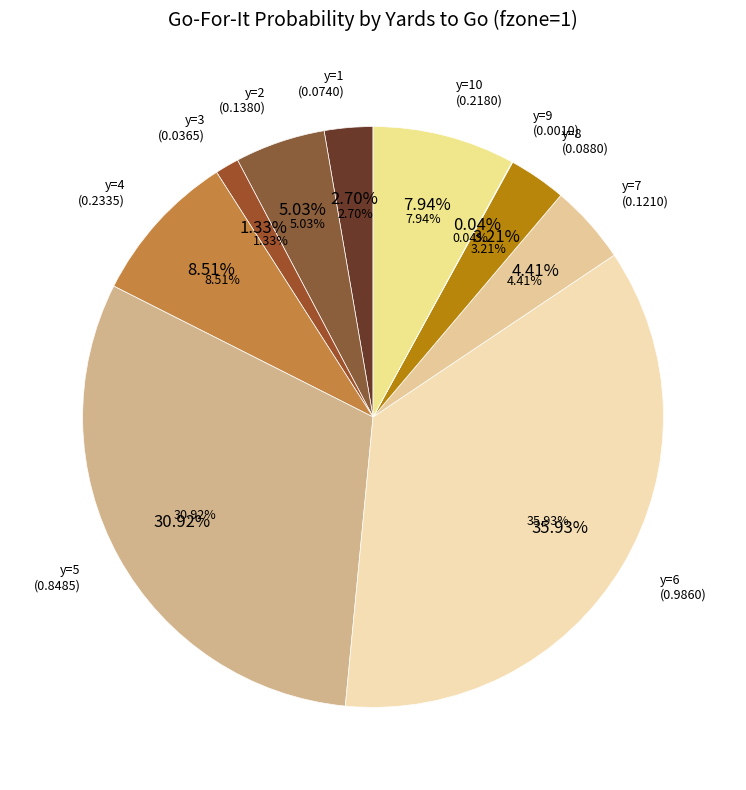

Is there any slice that represents more than half of the pie?

No